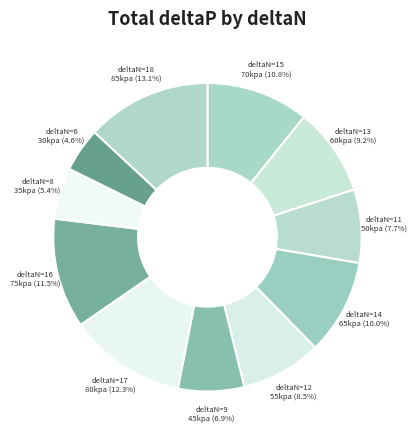

What percentage do deltaN=6 and deltaN=12 together represent?

13.1%